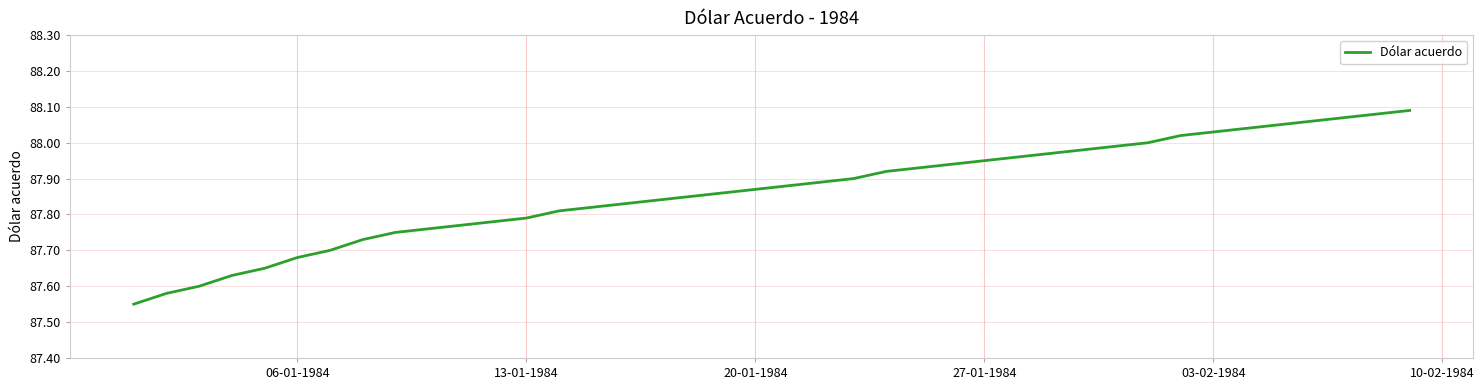

What is the difference between the maximum and minimum values?

0.5